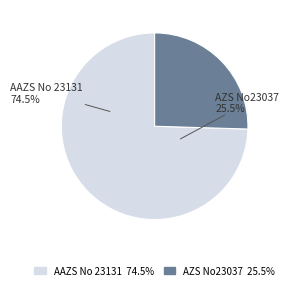

How many slices are in this pie chart?

2